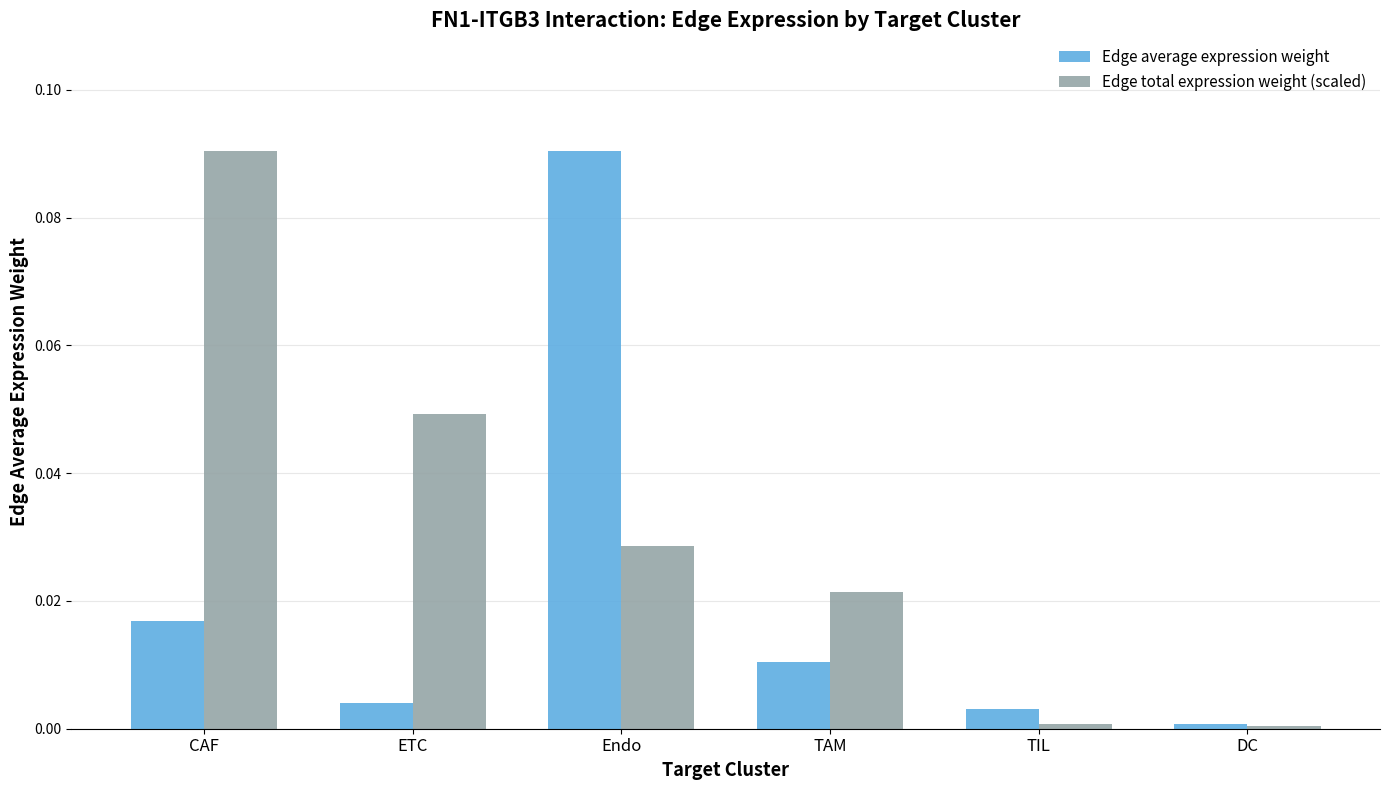

How many bars are there in total?

12